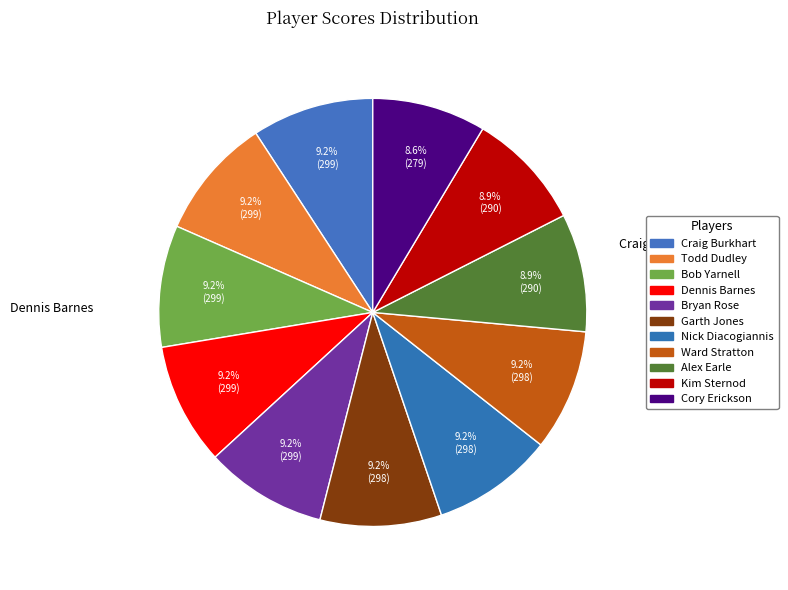

What percentage is the Todd Dudley slice, to the nearest percent?

9%